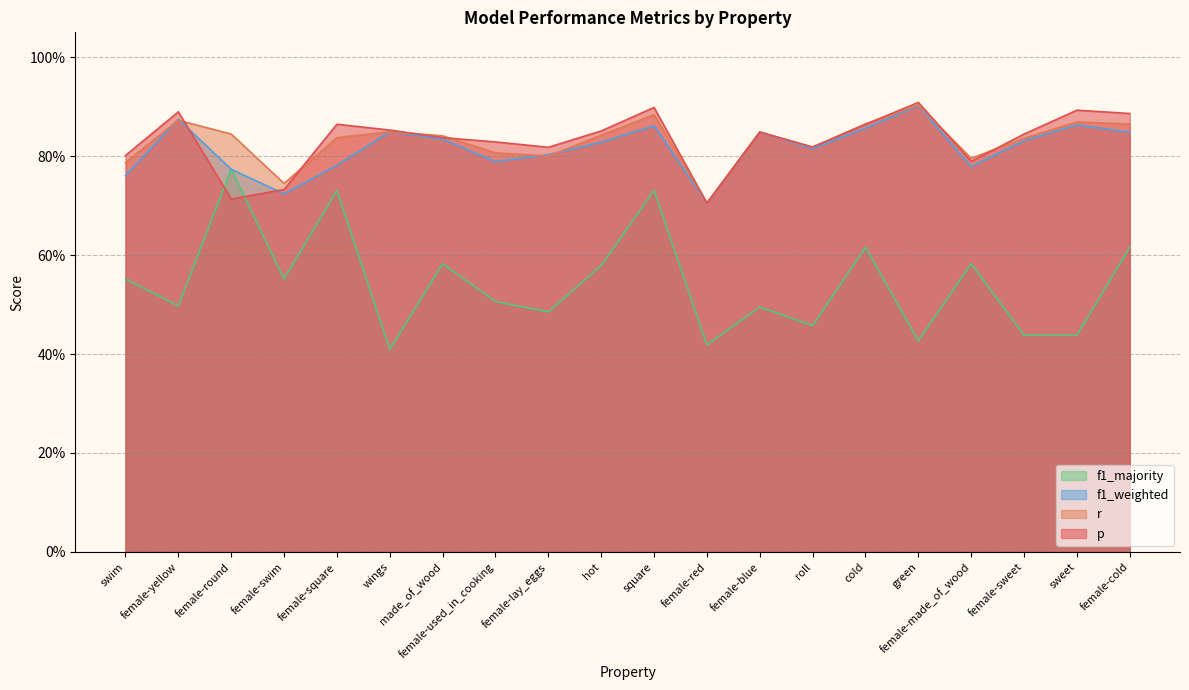

Where is the first local maximum for f1_weighted?

female-yellow